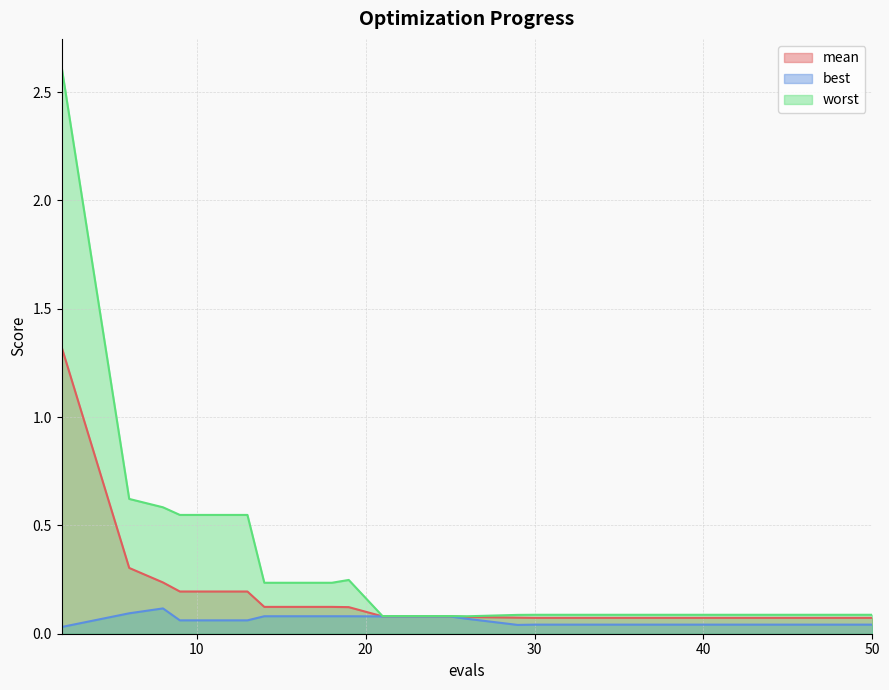

How many best values are between 0 and 1?

18